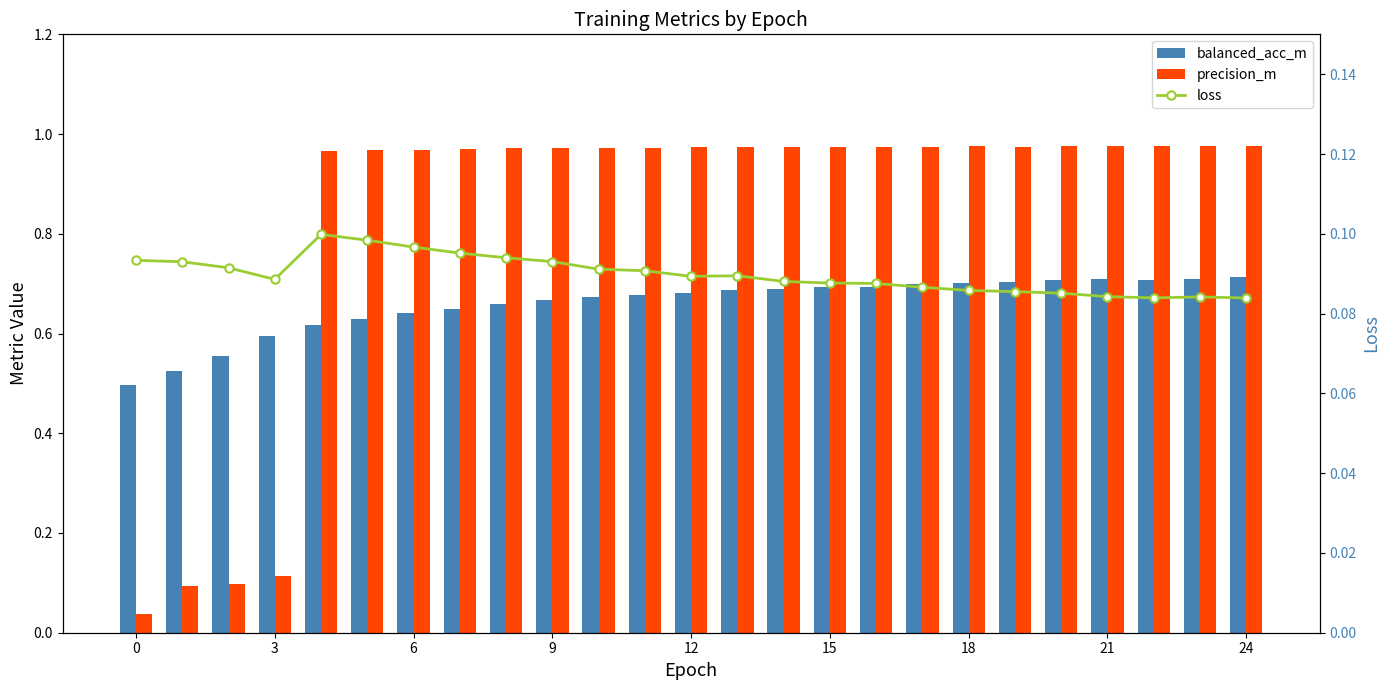

How many data points does each series have?

25